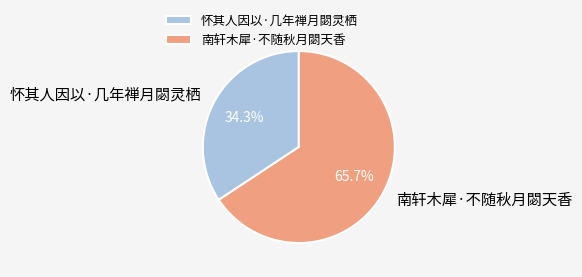

Count the number of slices in the pie.

2